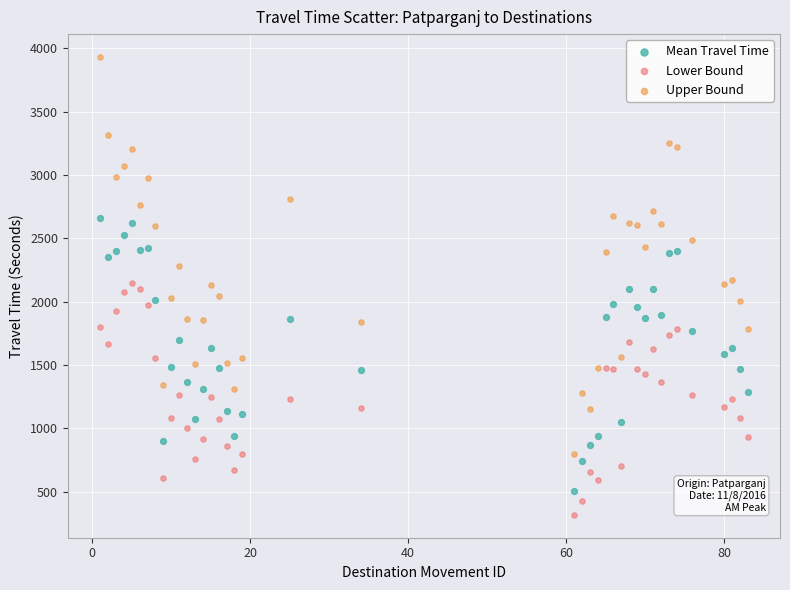

Which series contains the lowest Y value?

Lower Bound